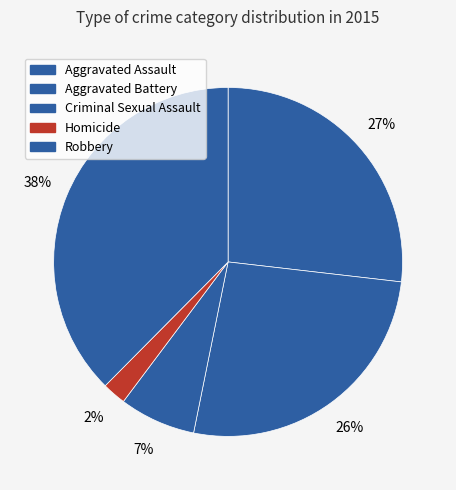

Is it true that Robbery is 38% of the pie?

True